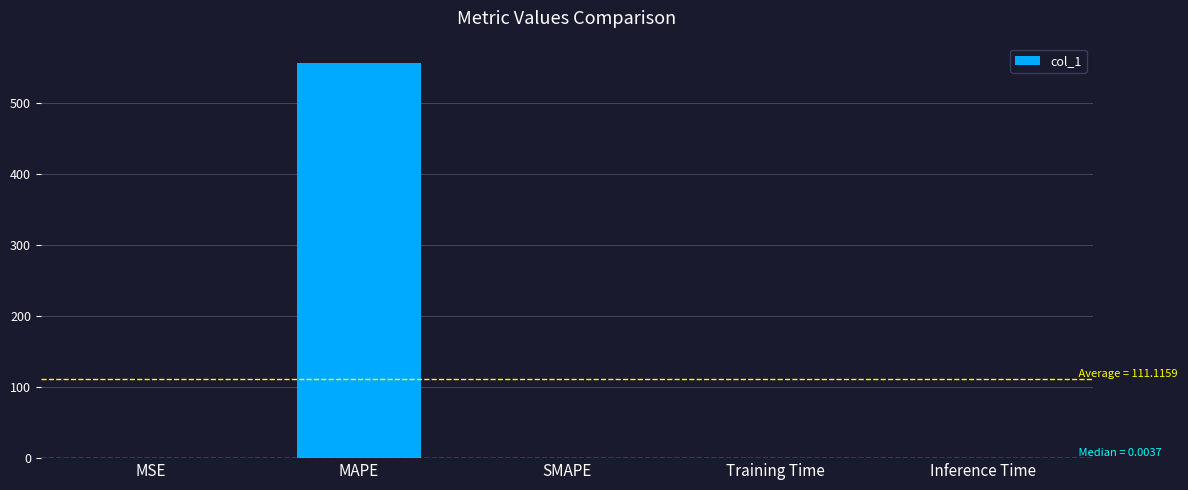

What is the greatest value displayed?

555.5